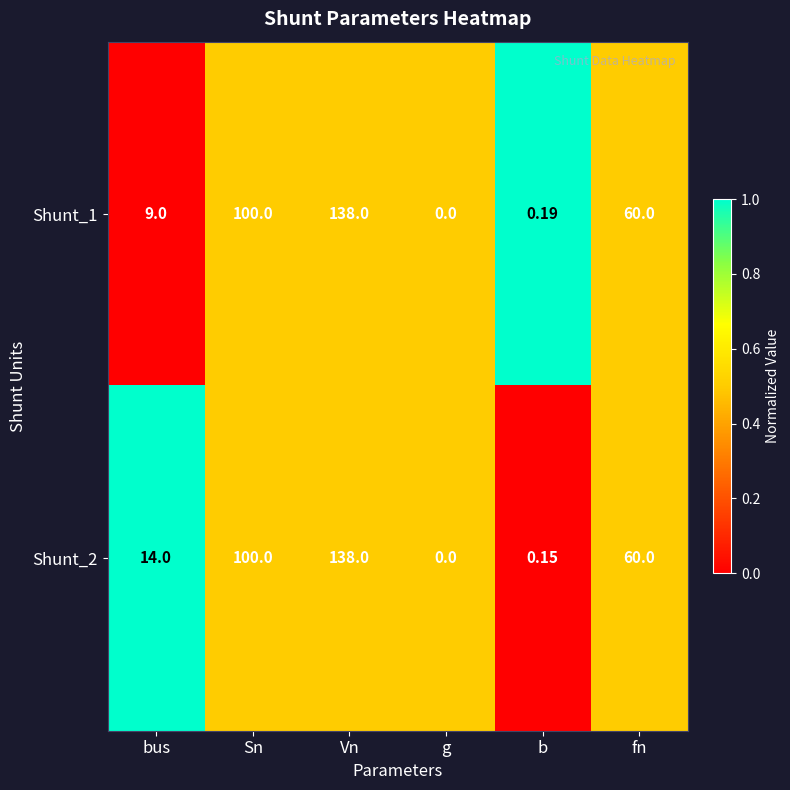

Where is Shunt_2 nearest to the value 69?

fn